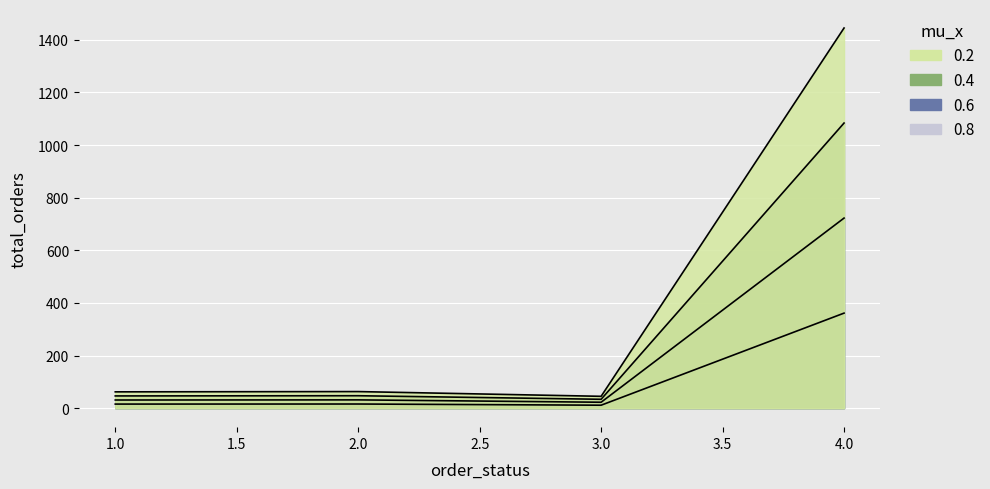

Reading right to left, what are all the values shown in this chart?

3=45	1=62	2=63	4=1445